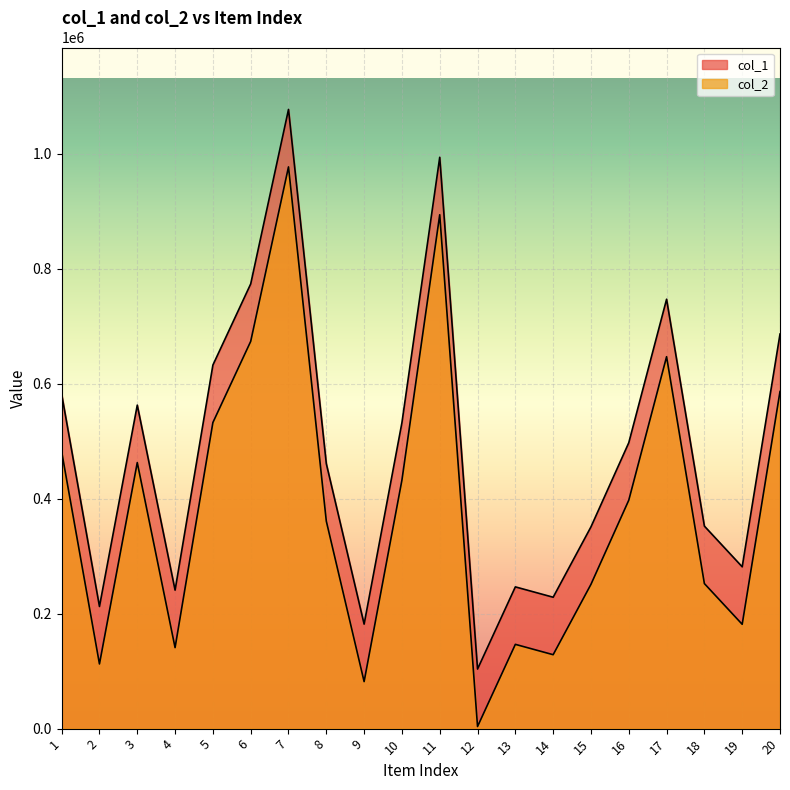

True or false: col_1 and col_2 cross at least once.

False